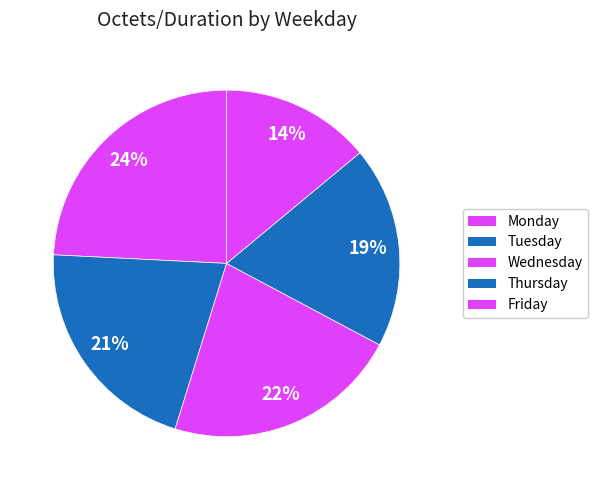

How many slices are in this pie chart?

5